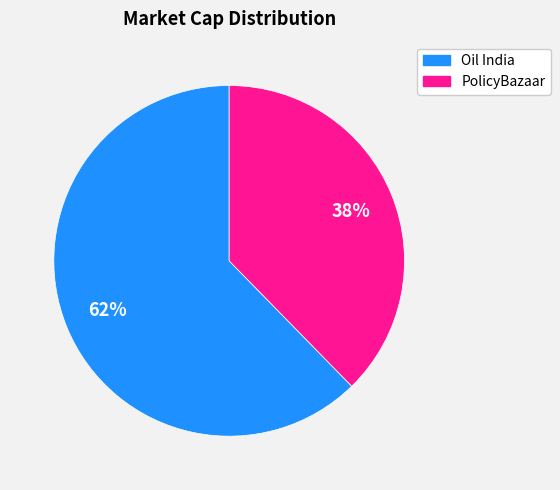

Does PolicyBazaar represent more than half of the total?

No